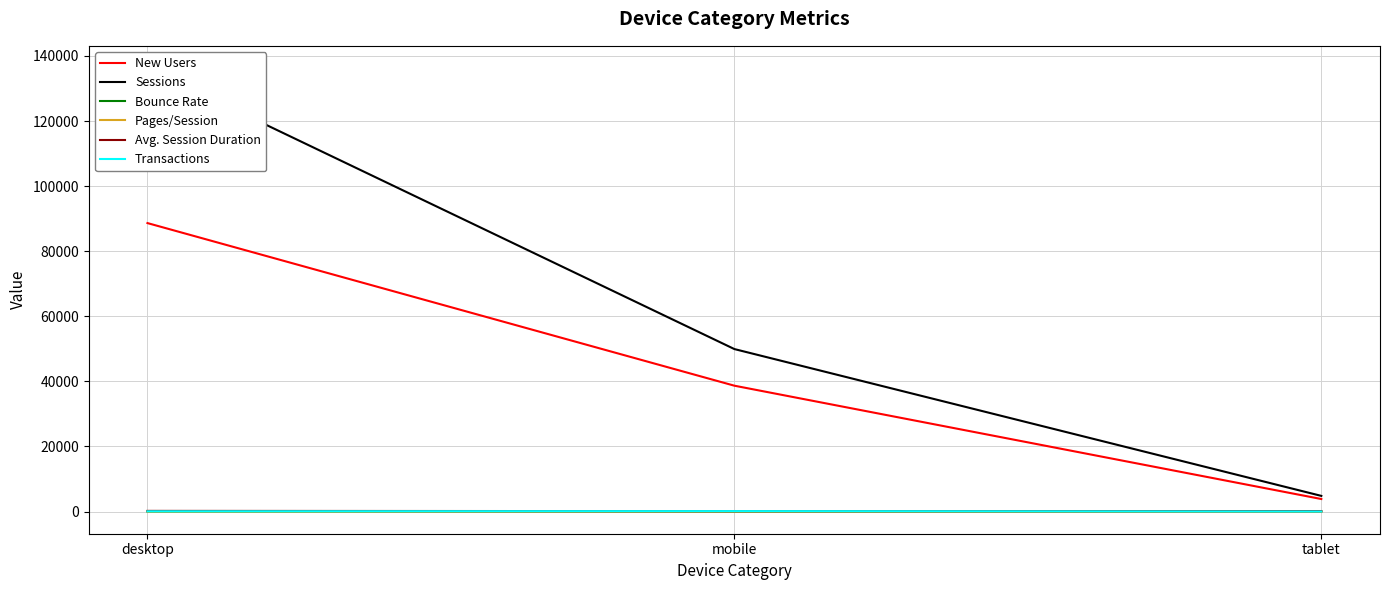

The value of Bounce Rate at desktop is 0.4. True or false?

True